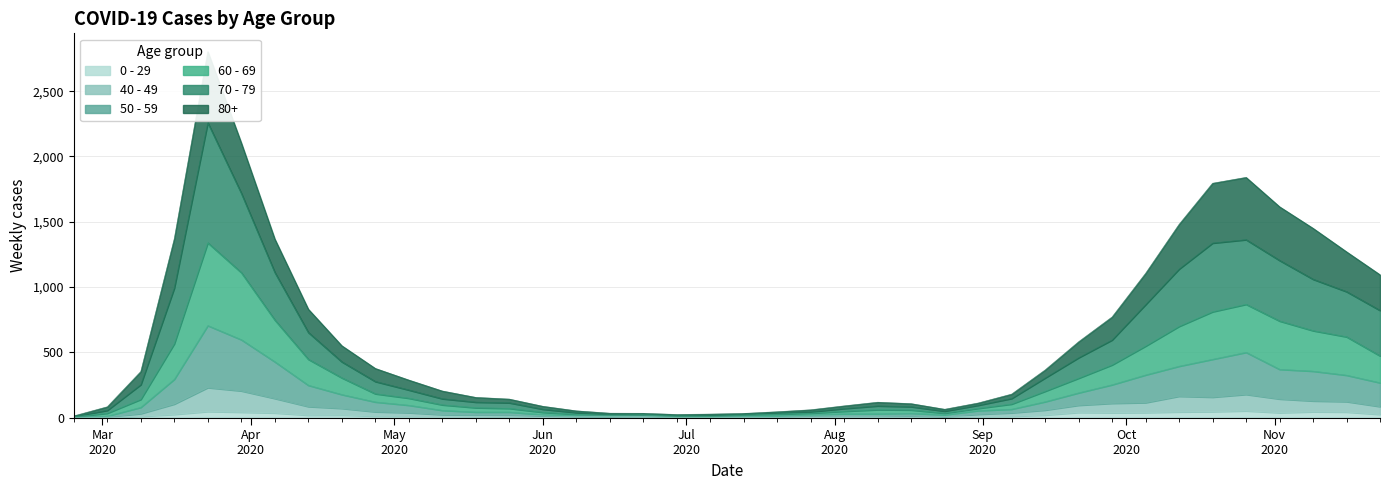

How many data points in 70 - 79 are less than 288?

20